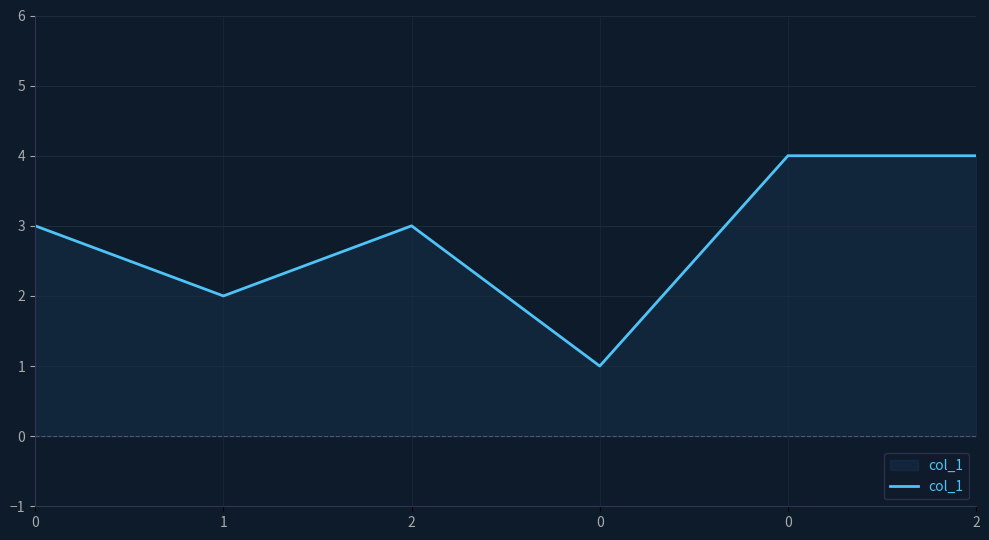

Where is the data nearest to the value 2?

1